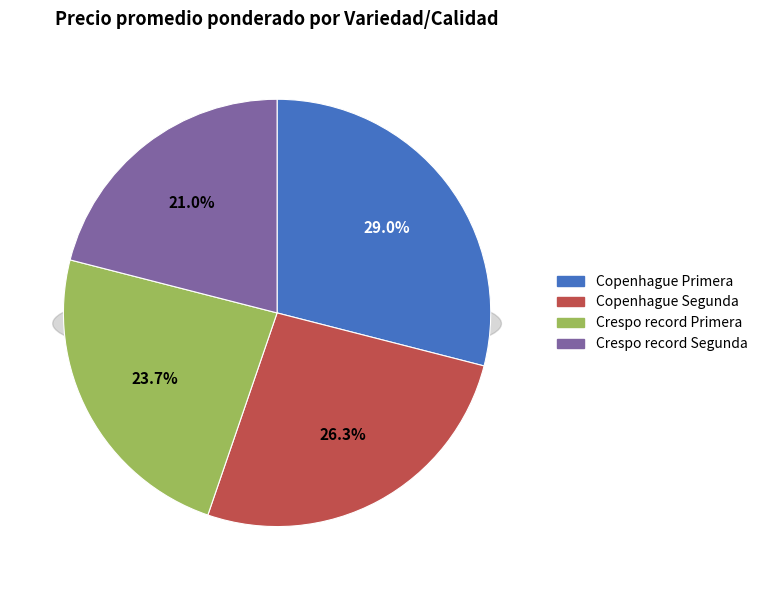

Is it true that Crespo record Segunda is 31% of the pie?

False